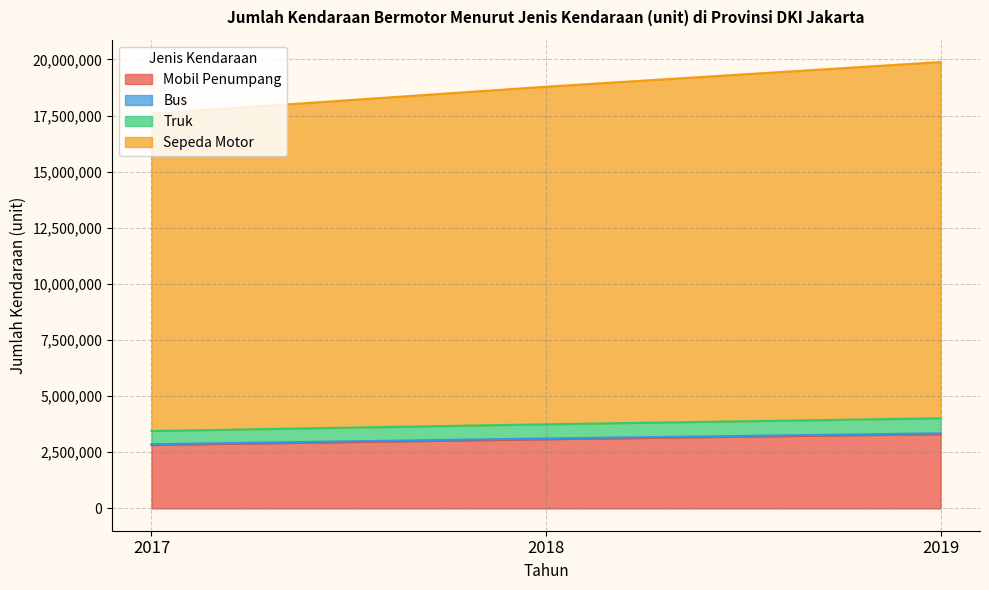

Which has a higher value, 2017 or 2018?

2018